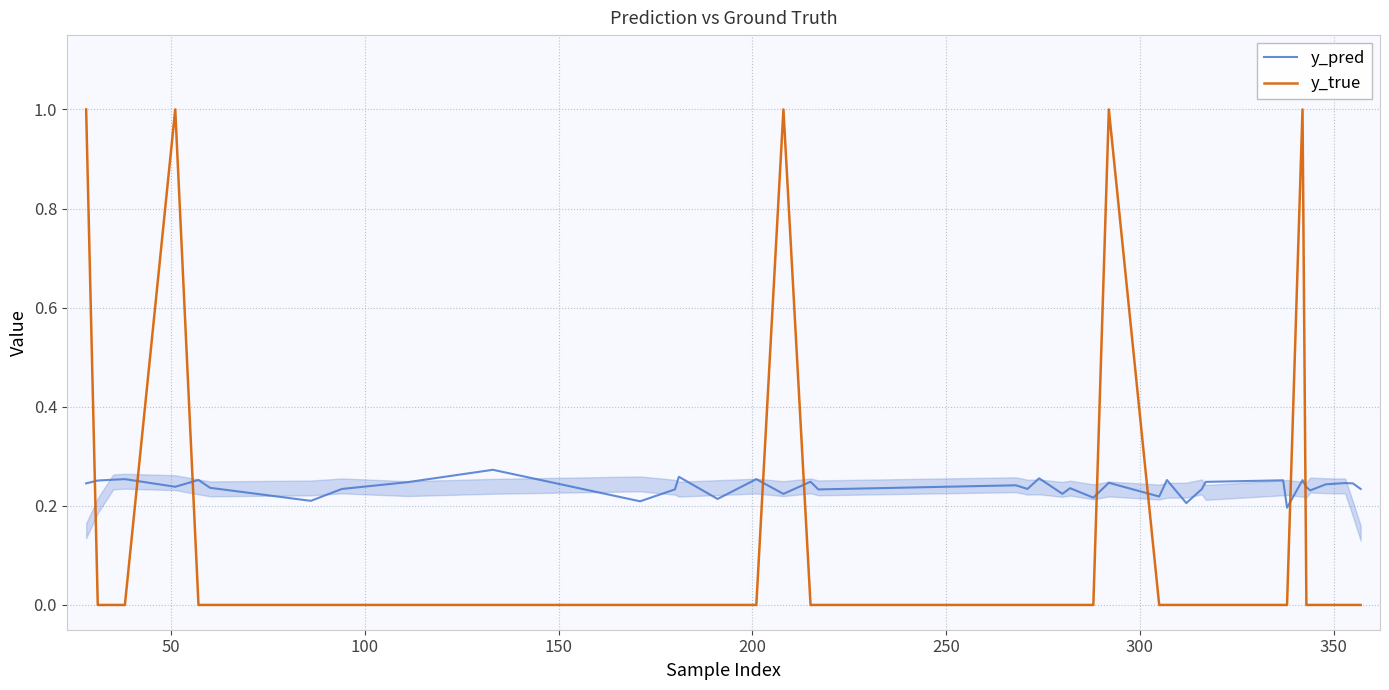

After their last crossing, which series has the higher values: y_true or y_pred?

y_pred